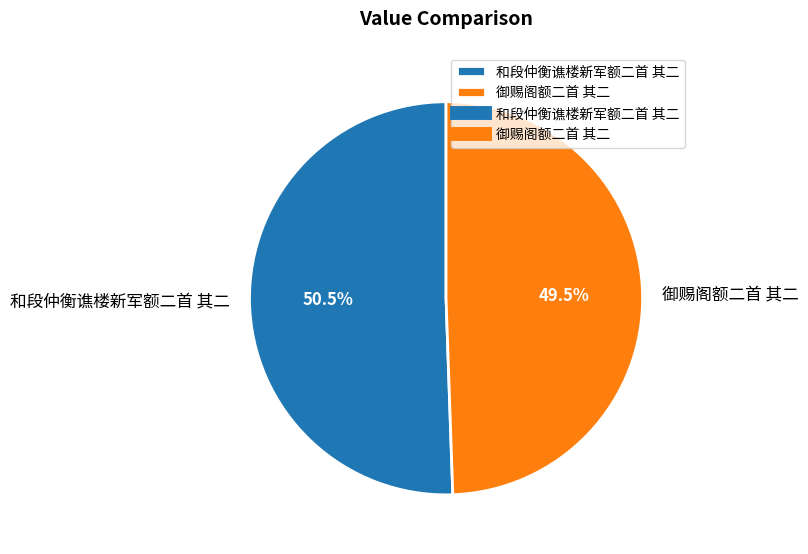

Which slice is the largest?

和段仲衡谯楼新军额二首 其二